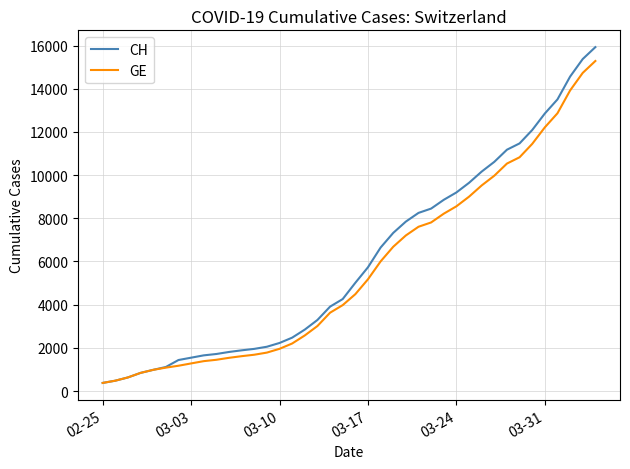

What is the lowest value of the GE series?

375